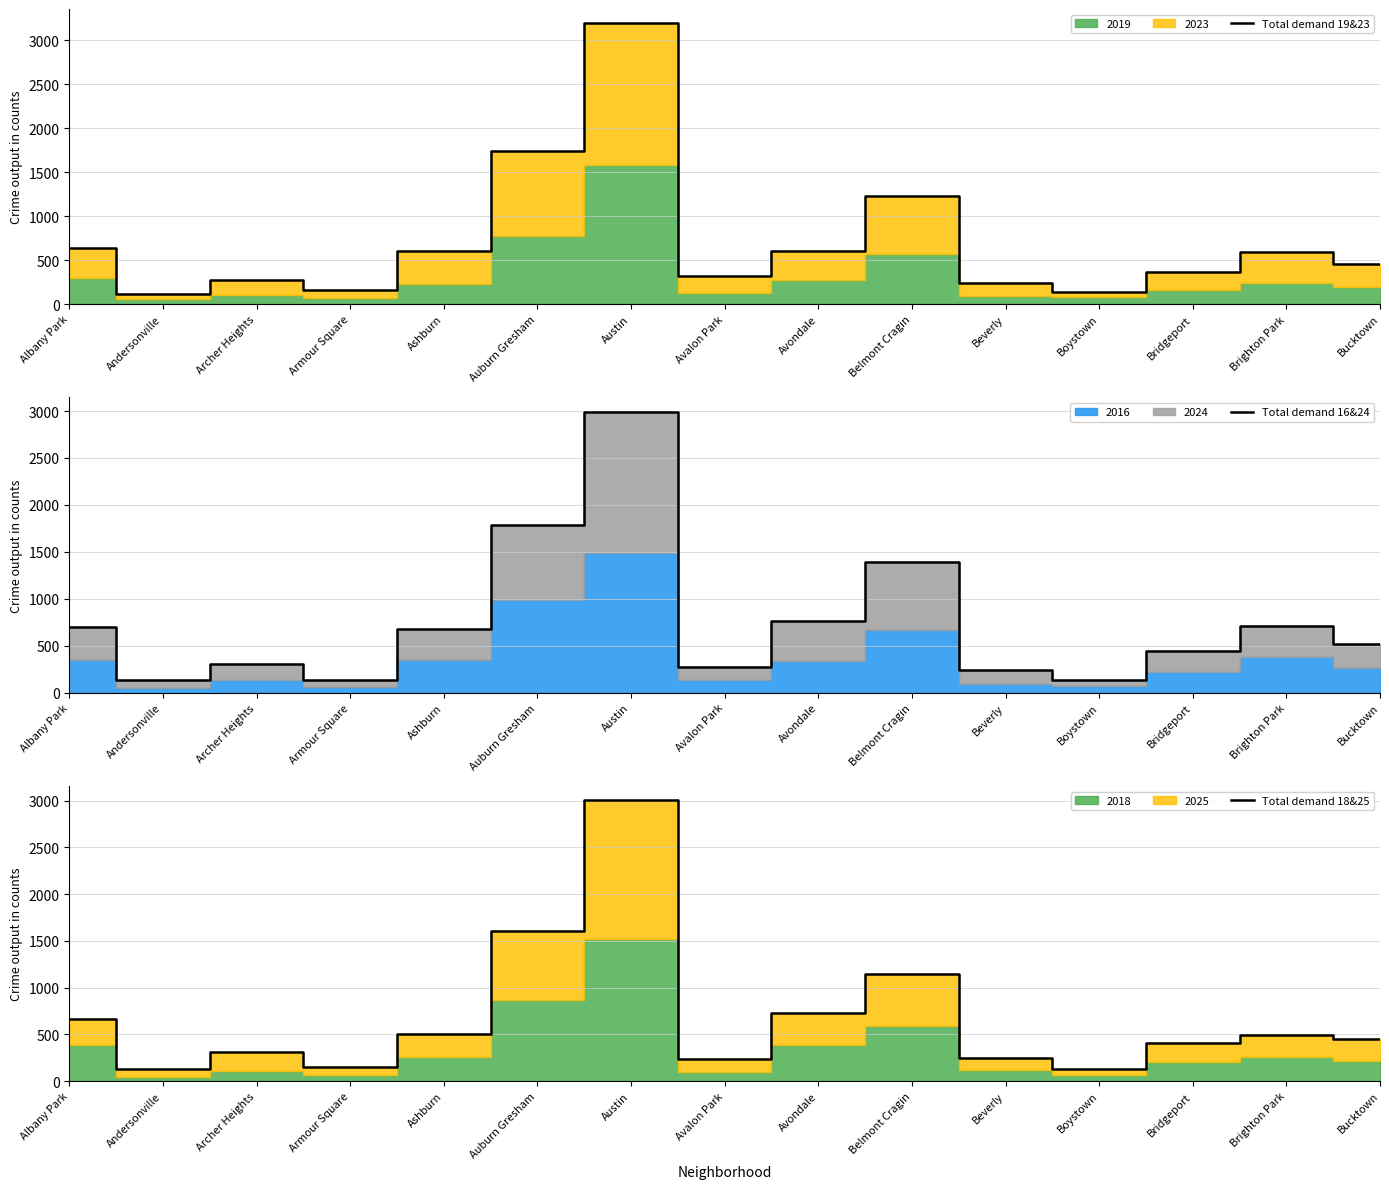

How many times do Total demand 16&24 and Total demand 18&25 cross each other?

4